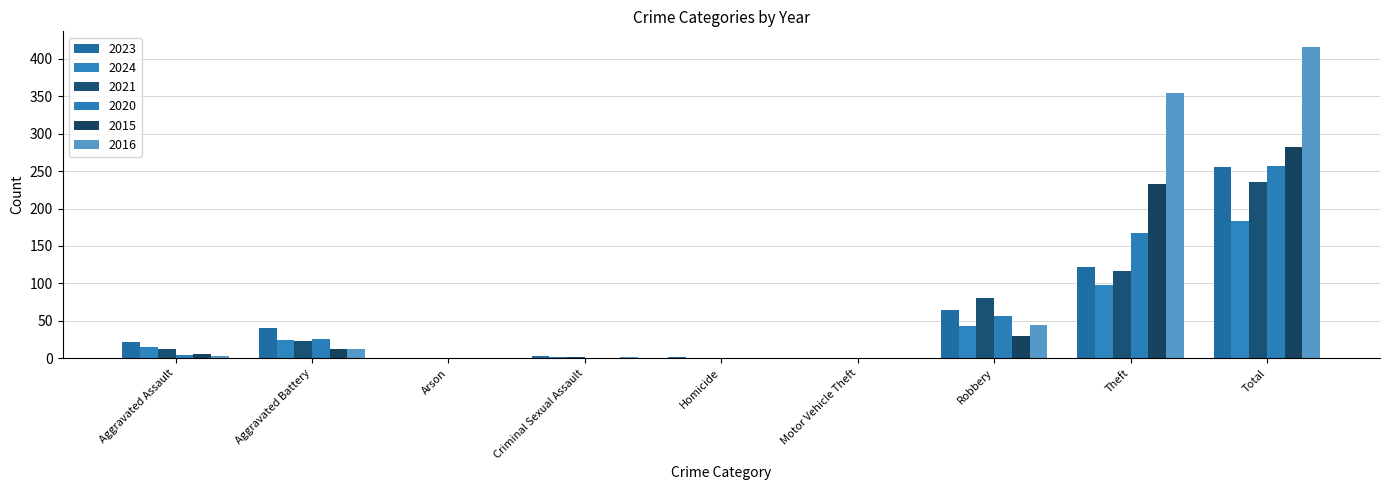

Which series has the largest range (max minus min)?

2016